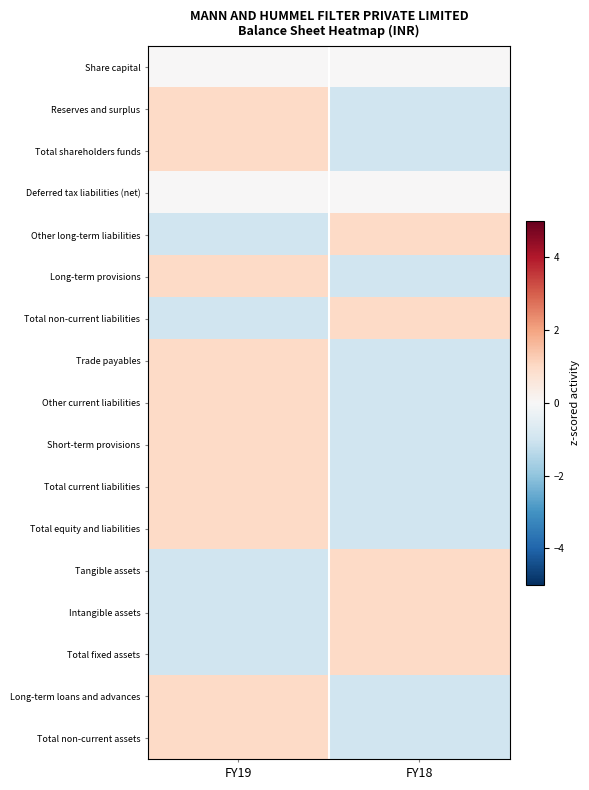

Which has a higher value, FY19 or FY18?

FY19